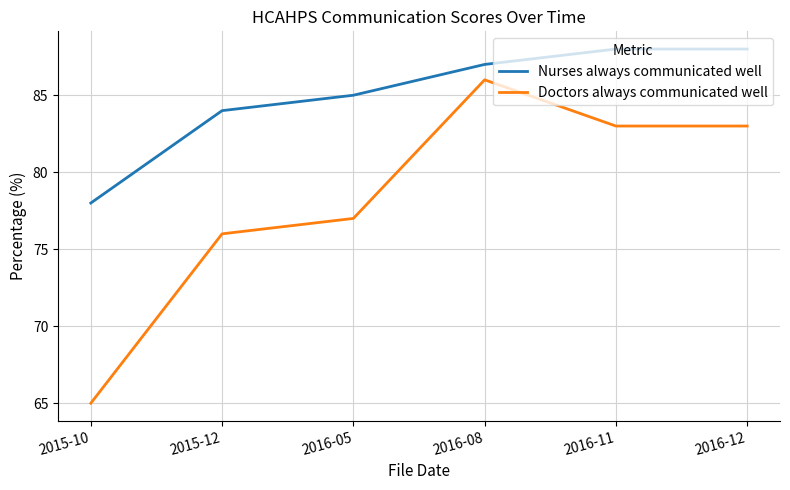

The Doctors always communicated well series shows 83 at 2016-11. True or false?

True